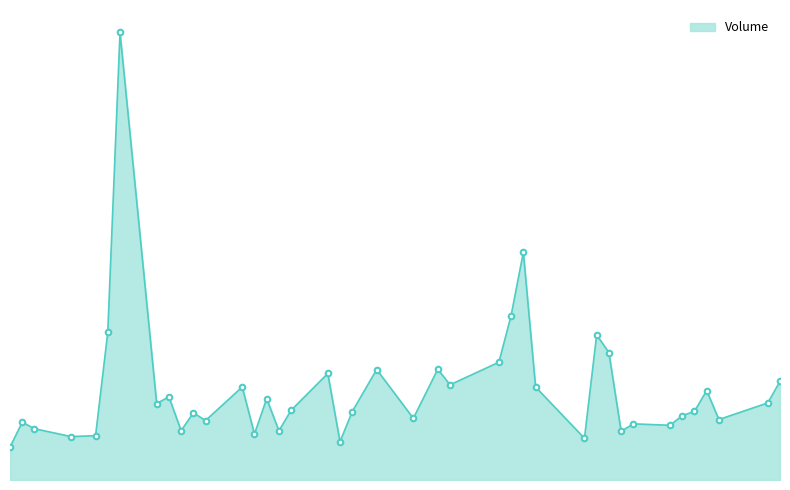

Which category has the lowest value across all series?

2023-03-01